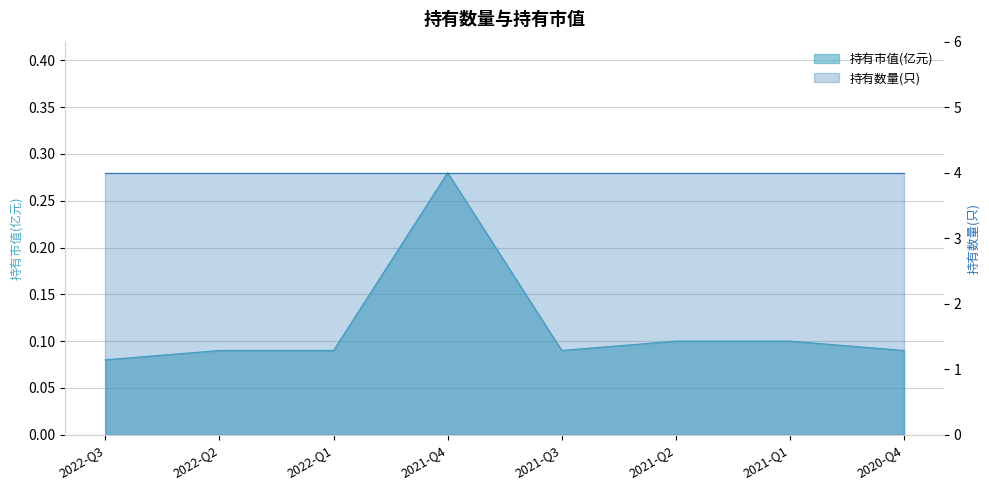

Rank the categories by value from highest to lowest.

2021-Q4, 2021-Q2, 2021-Q1, 2022-Q2, 2022-Q1, 2021-Q3, 2020-Q4, 2022-Q3